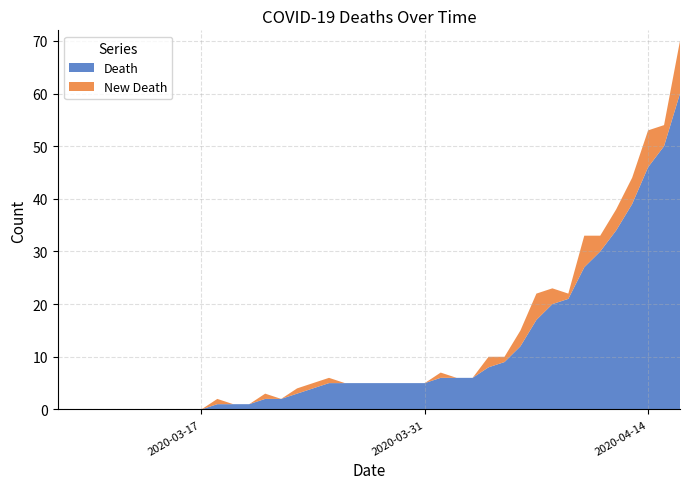

What is the difference between the Death values at 2020-04-03 and 2020-03-20?

5